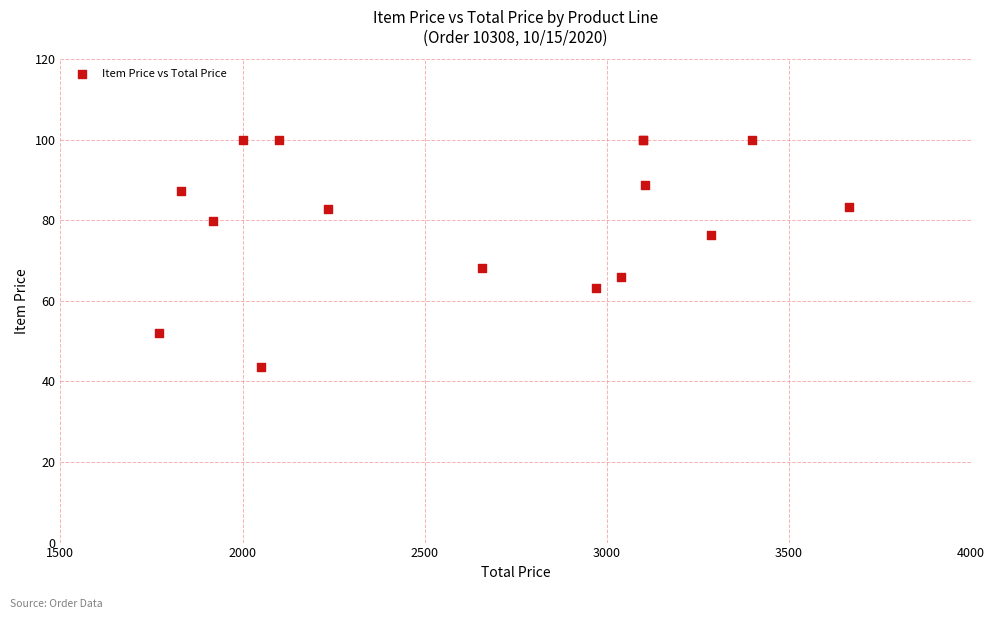

What Y value in the scatter plot is closest to 71?

68.1